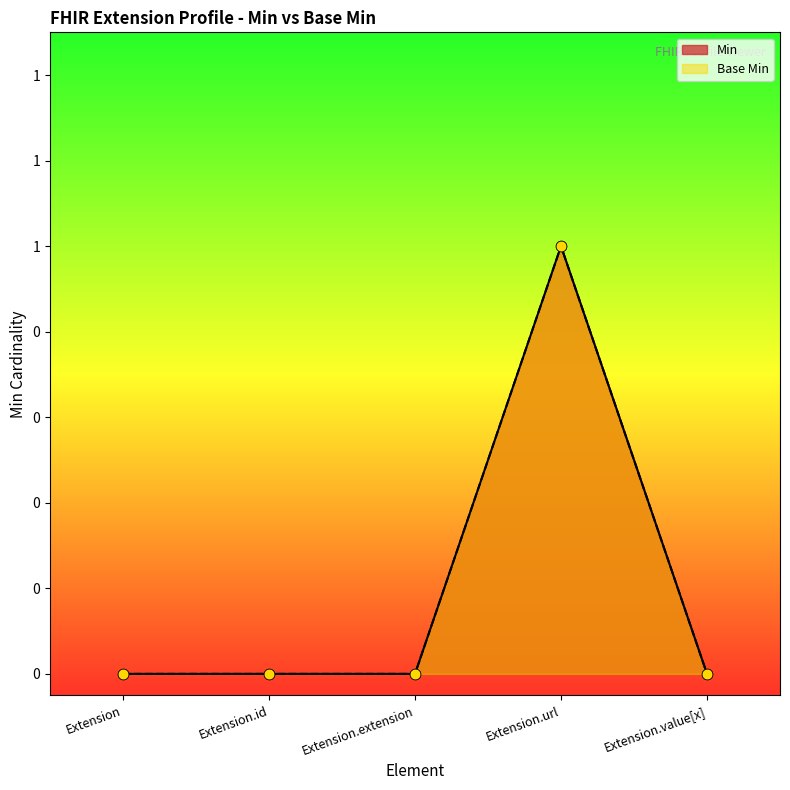

At how many categories does at least one series exceed 0?

1